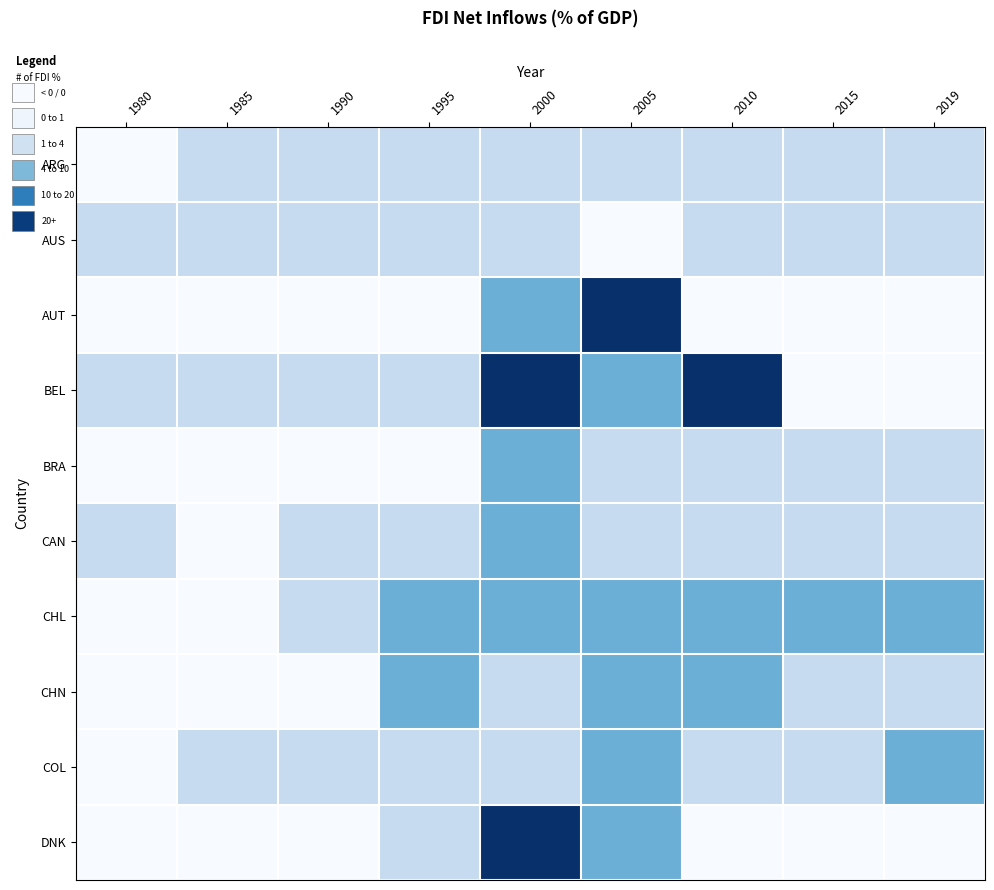

Which series has the largest total across all categories?

BEL